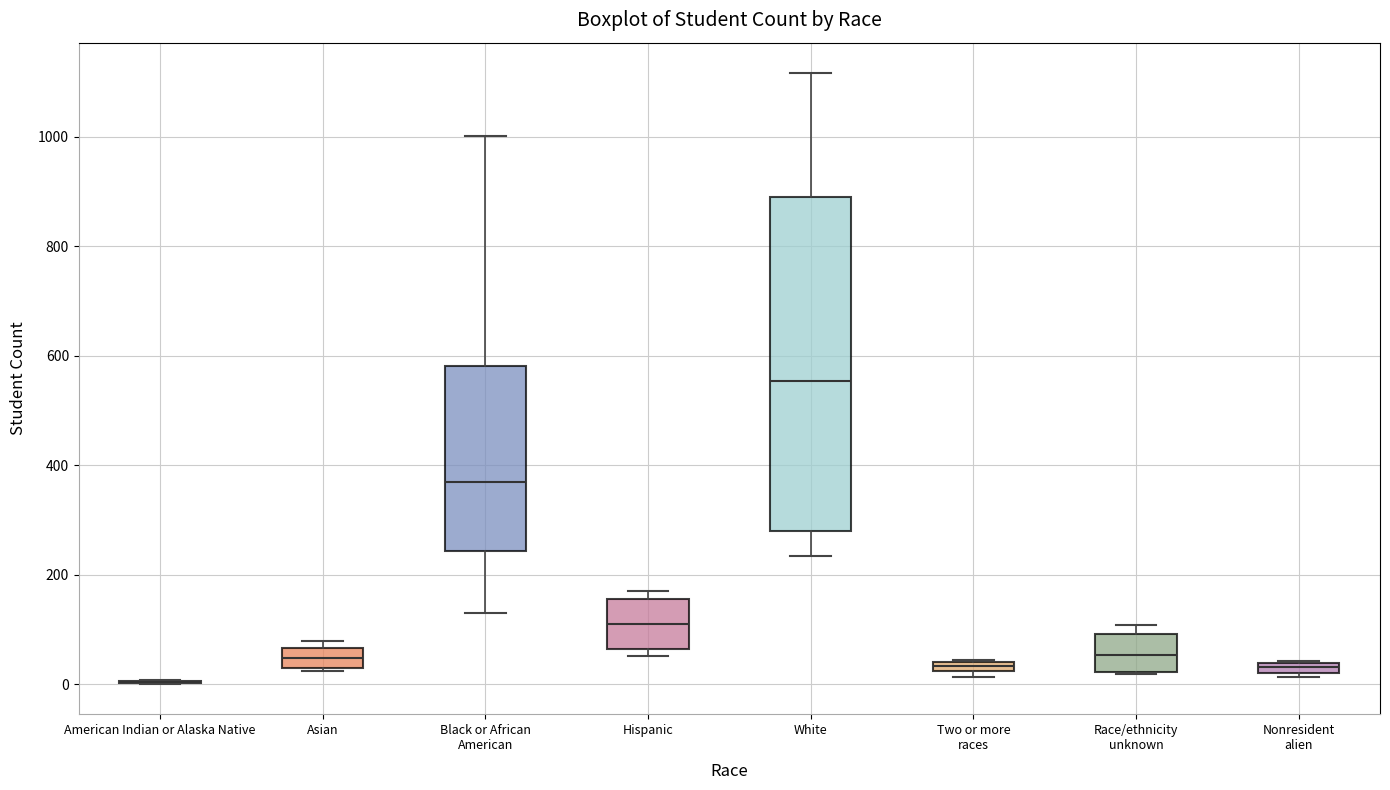

Where is the upper edge of the box for Two or more races on the y-axis? The values are not printed on the chart, so give them approximately, as read against the axis.

40